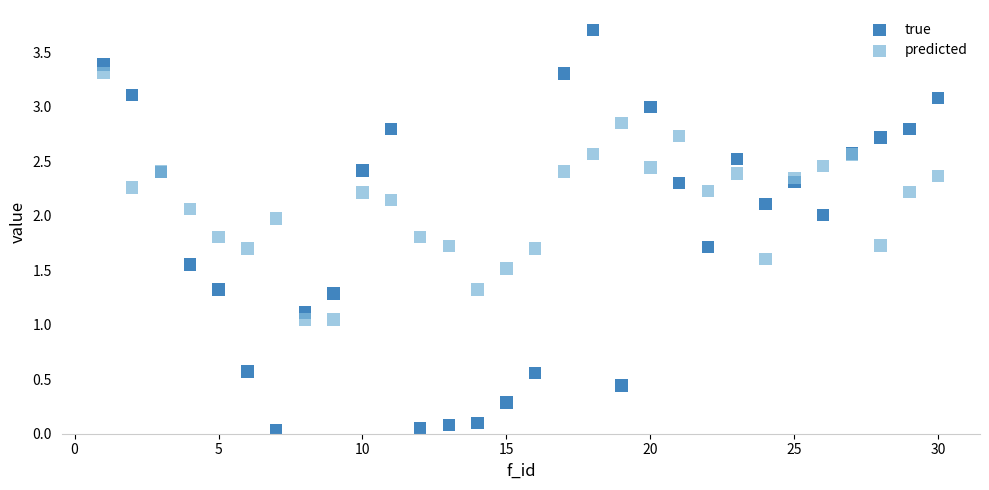

Which series reaches the minimum Y coordinate?

true